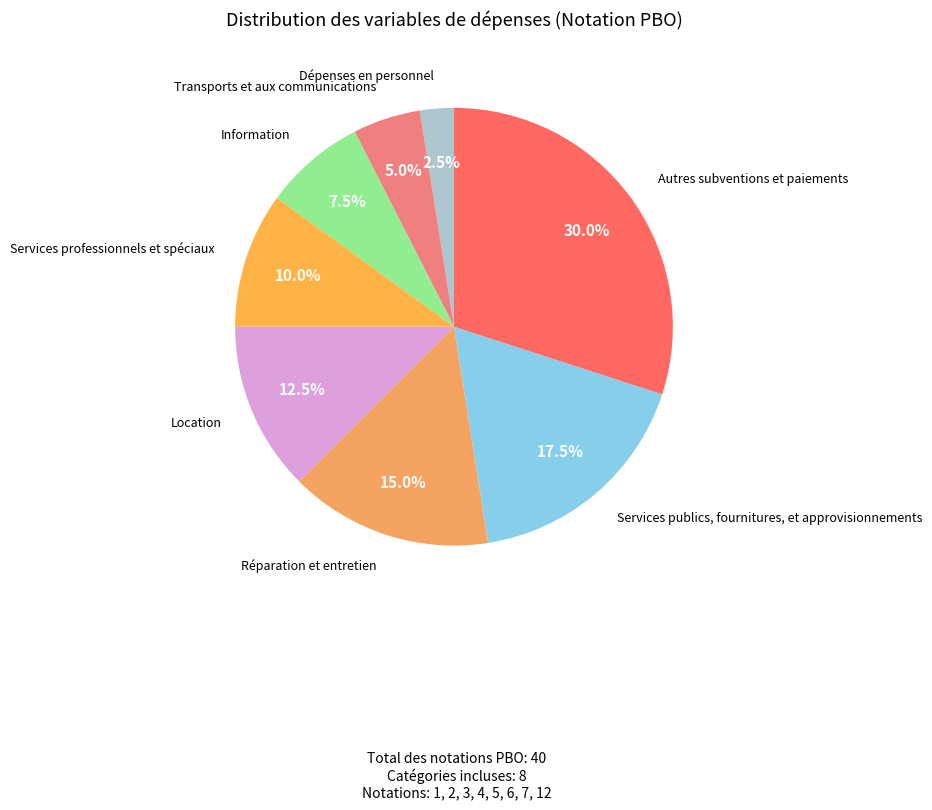

Does Réparation et entretien represent more than half of the total?

No